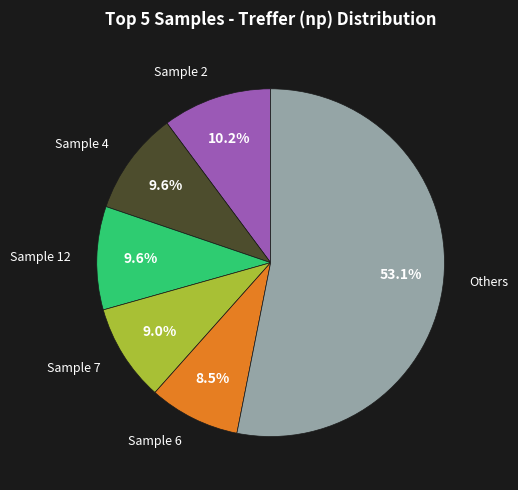

Which slice is the largest?

Others